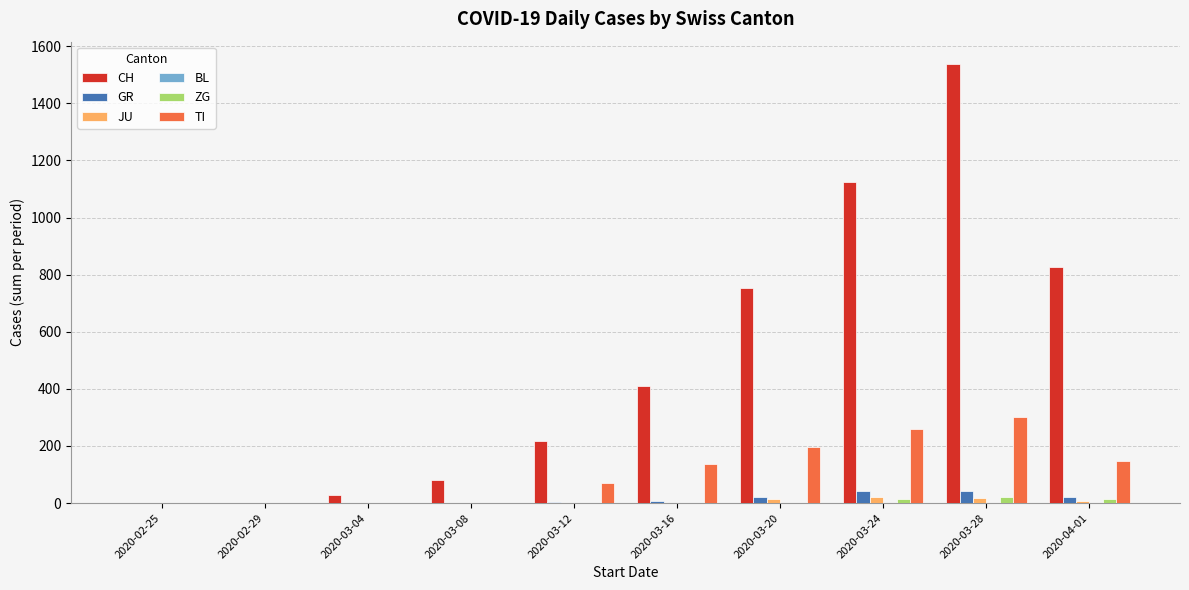

At which category is the sum across all series the highest?

2020-03-28